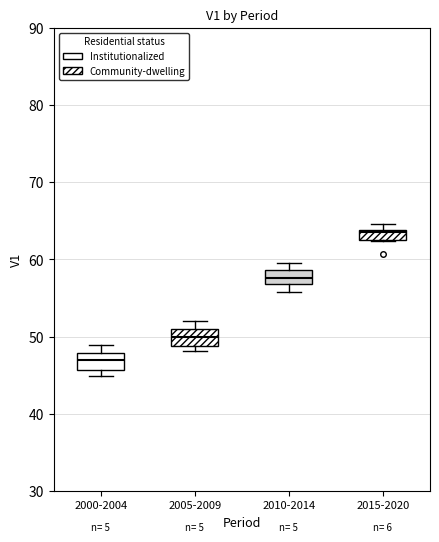

Where does the upper whisker of the box for 2005-2009 end on the y-axis? The values are not printed on the chart, so give them approximately, as read against the axis.

52